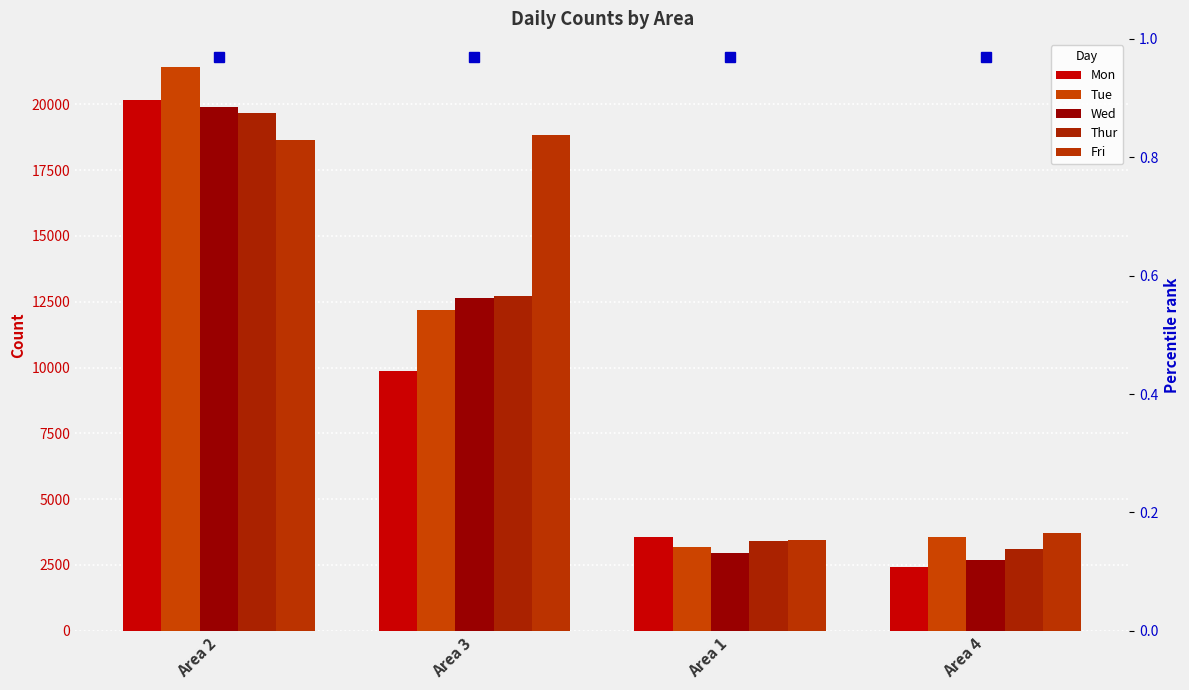

What is the label of the 3rd bar from the right?

Area 3